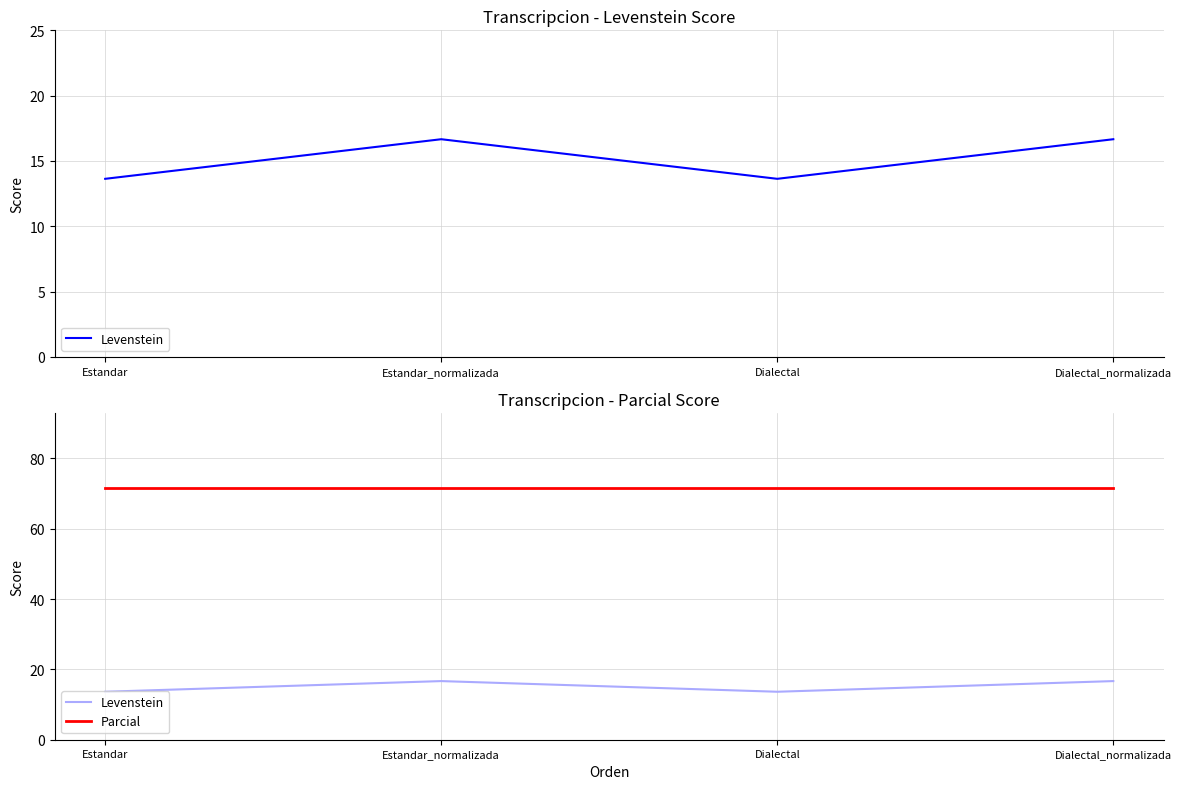

At which label is Levenstein closest to 15?

Estandar